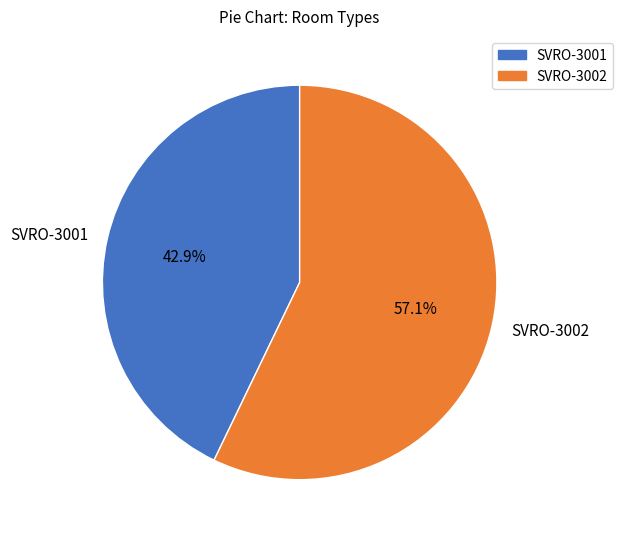

How many slices are in this pie chart?

2